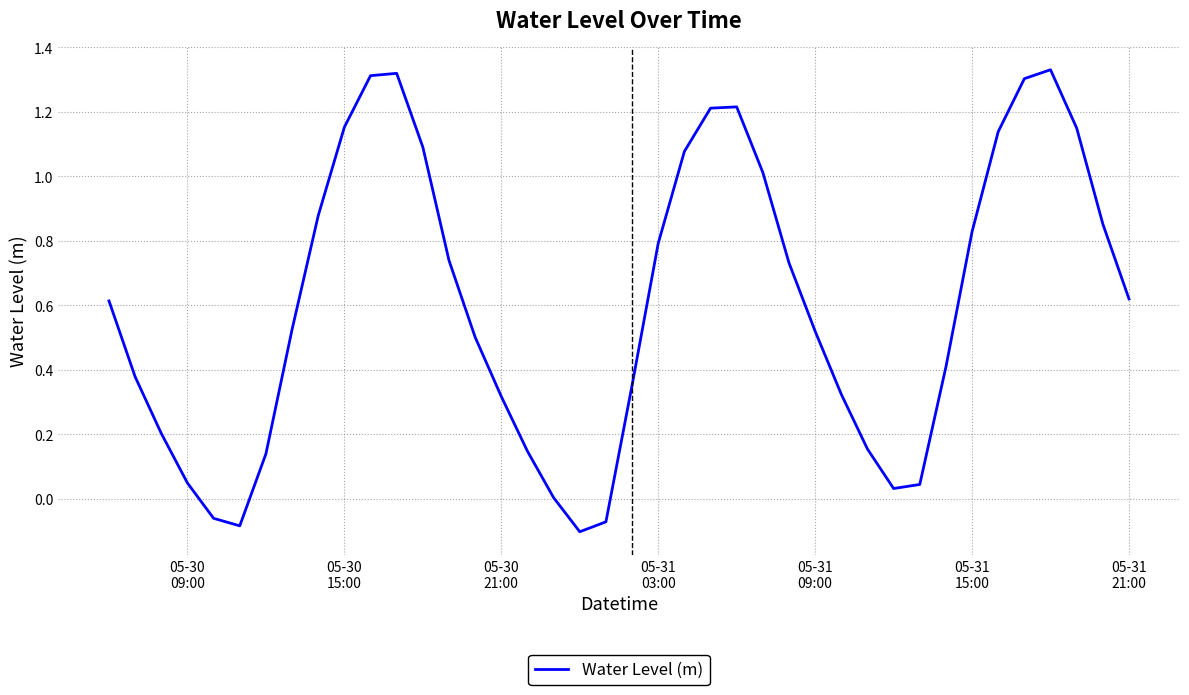

True or false: the data has more than 1 interior local peaks.

True